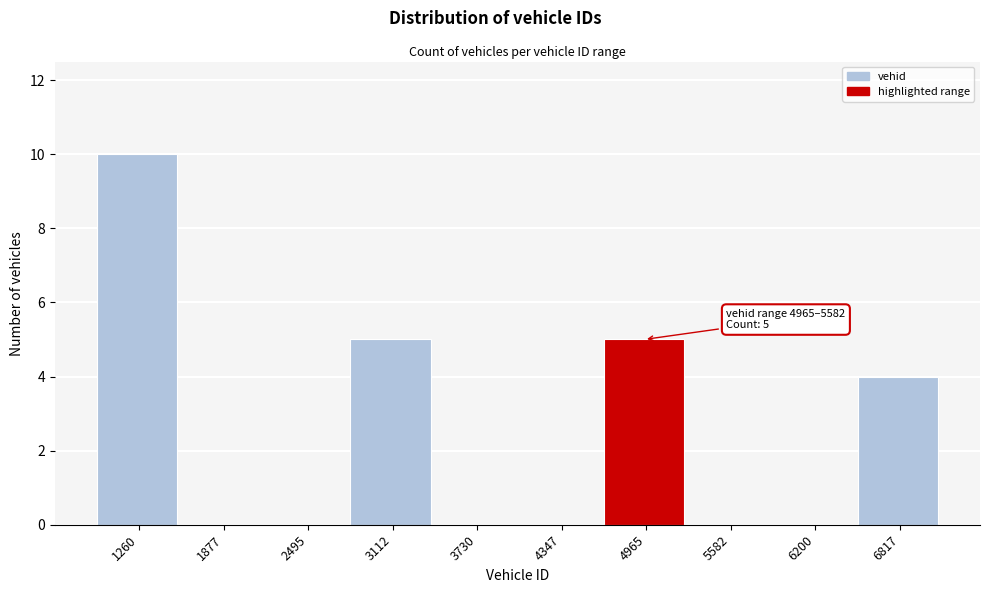

Reading left to right, extract all data points from this chart.

1260=10	1877=0	2495=0	3112=5	3730=0	4347=0	4965=5	5582=0	6200=0	6817=4